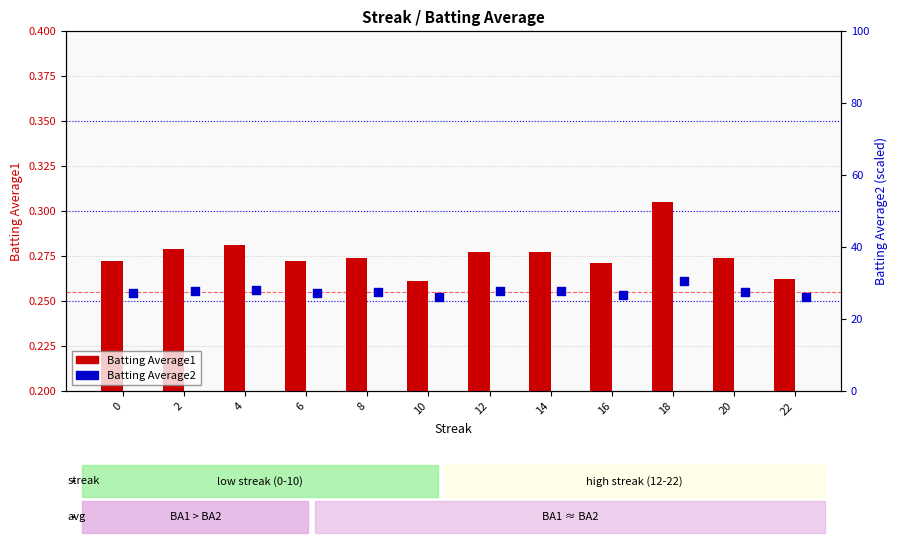

Is the value of Batting Average2 at 22 greater than the value of Batting Average1 at 0?

Yes